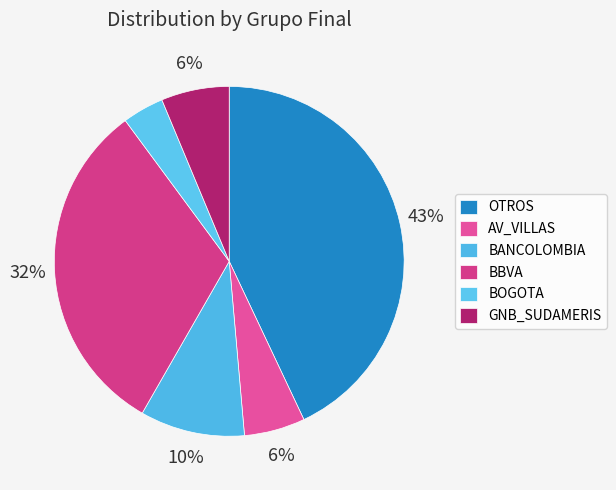

How many slices are in this pie chart?

6